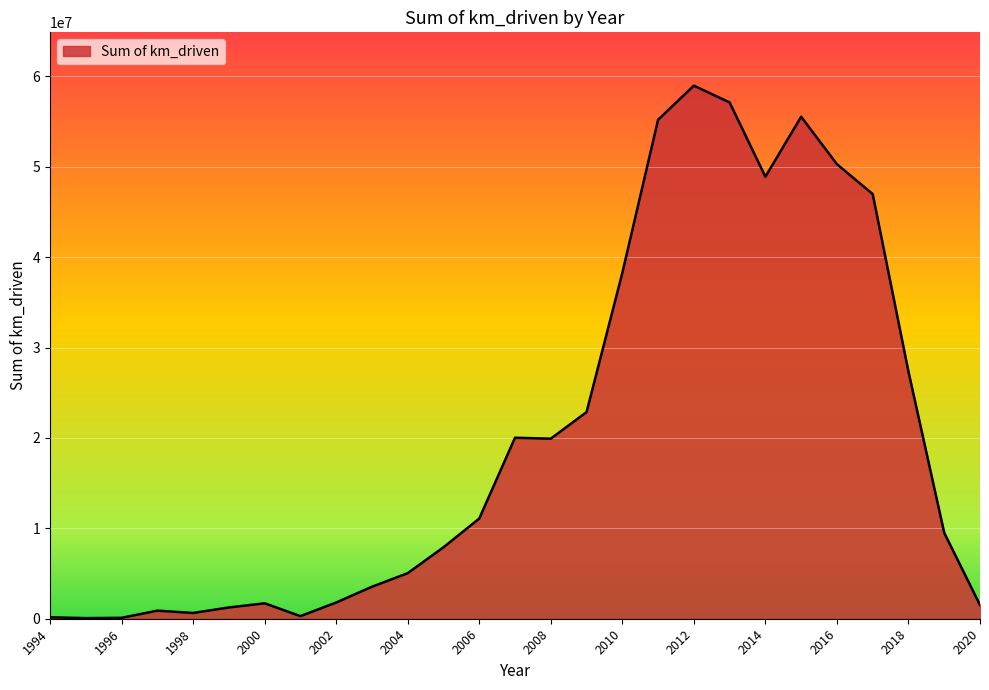

How many lines are shown in the chart?

1